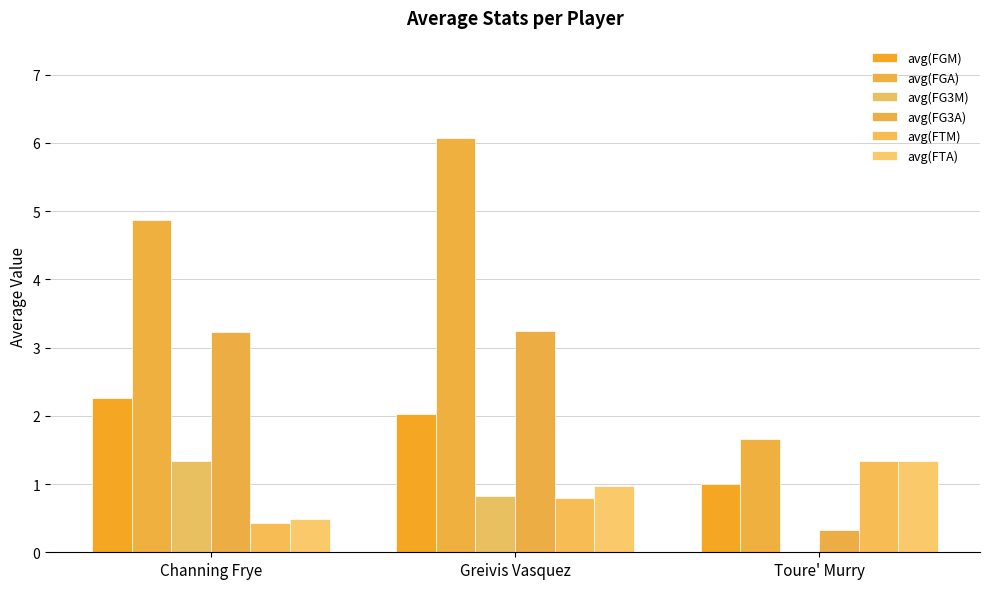

What are all the series names shown in the legend?

avg(FGM), avg(FGA), avg(FG3M), avg(FG3A), avg(FTM), avg(FTA)